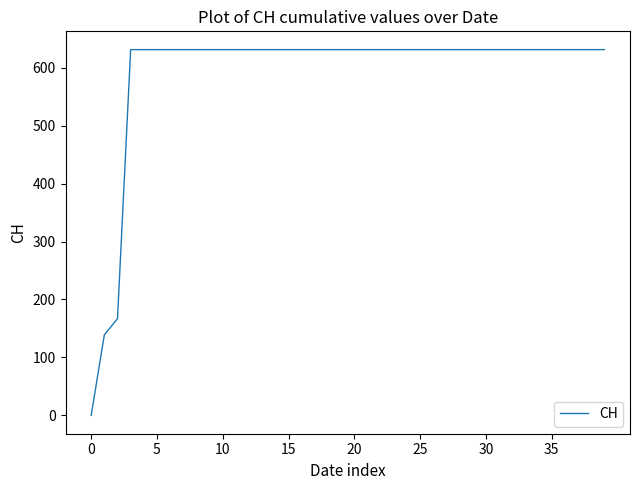

How many distinct data groups are displayed?

1